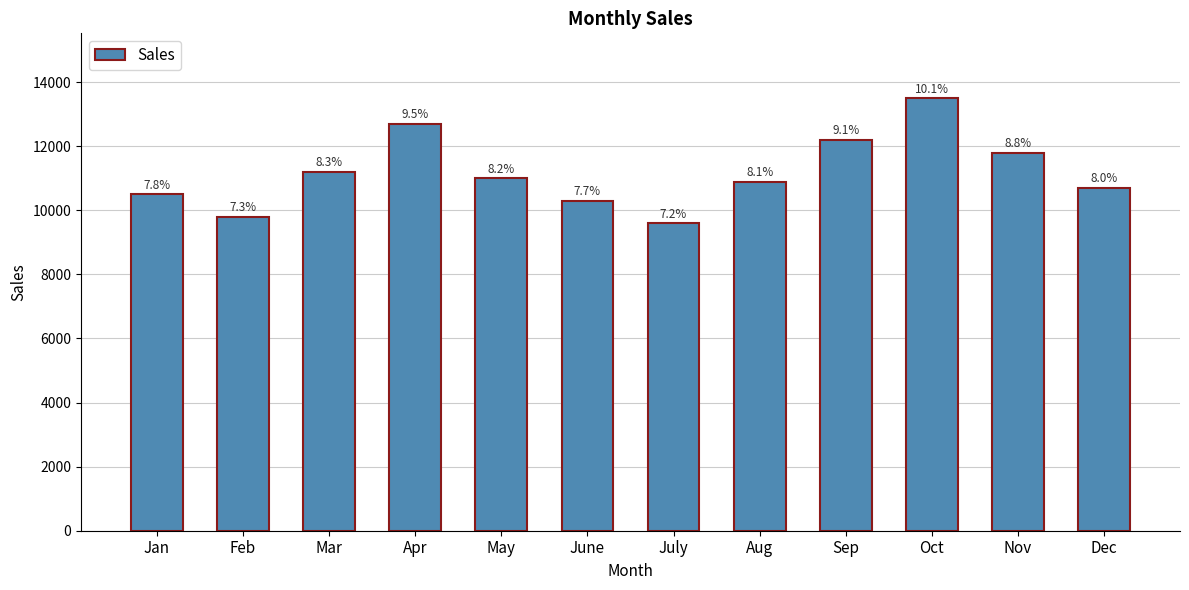

List the labels in order of value, smallest first.

July, Feb, June, Jan, Dec, Aug, May, Mar, Nov, Sep, Apr, Oct